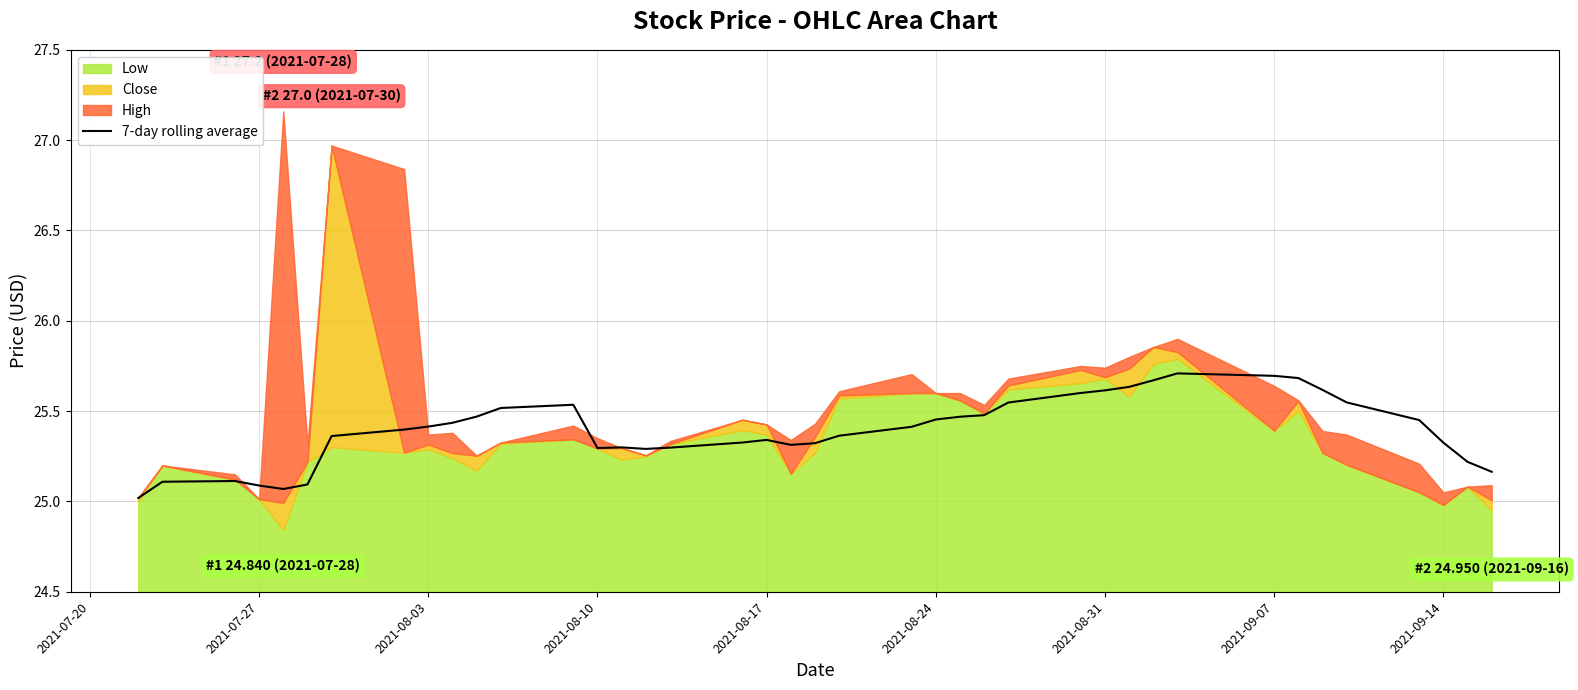

What is the highest value of the 7-day rolling average series?

25.7